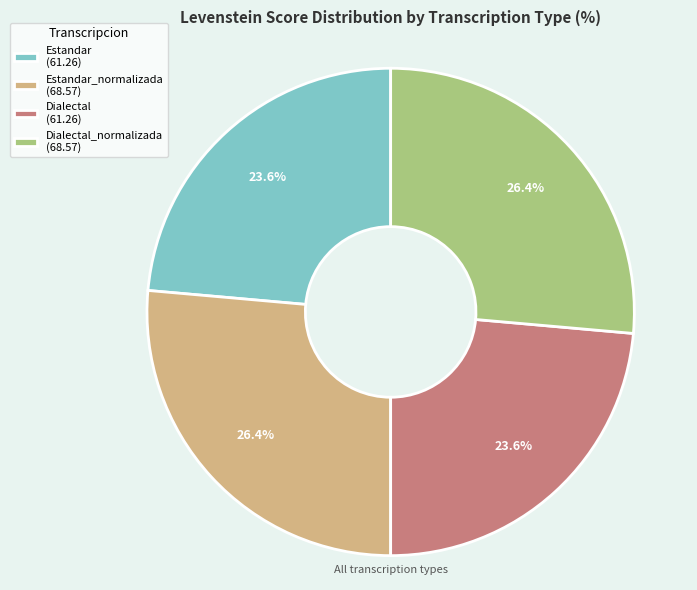

How many slices are in this pie chart?

4